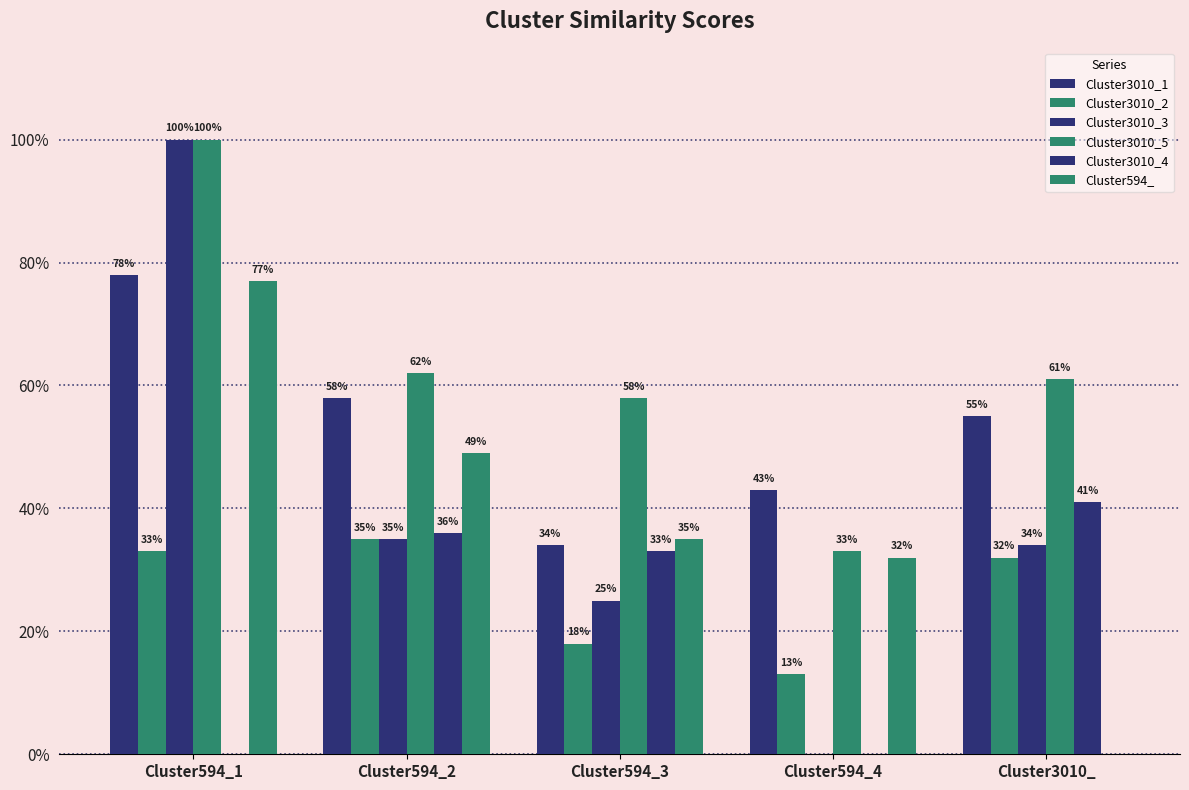

At which label is Cluster3010_2 closest to 0?

Cluster594_4